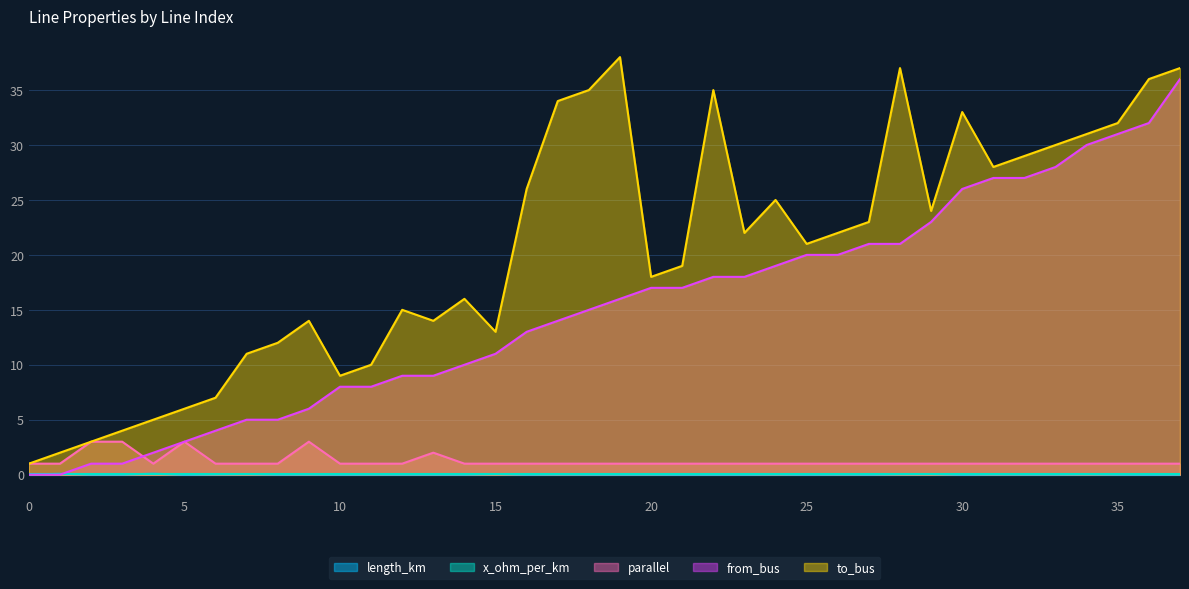

Which series has the largest total across all categories?

to_bus